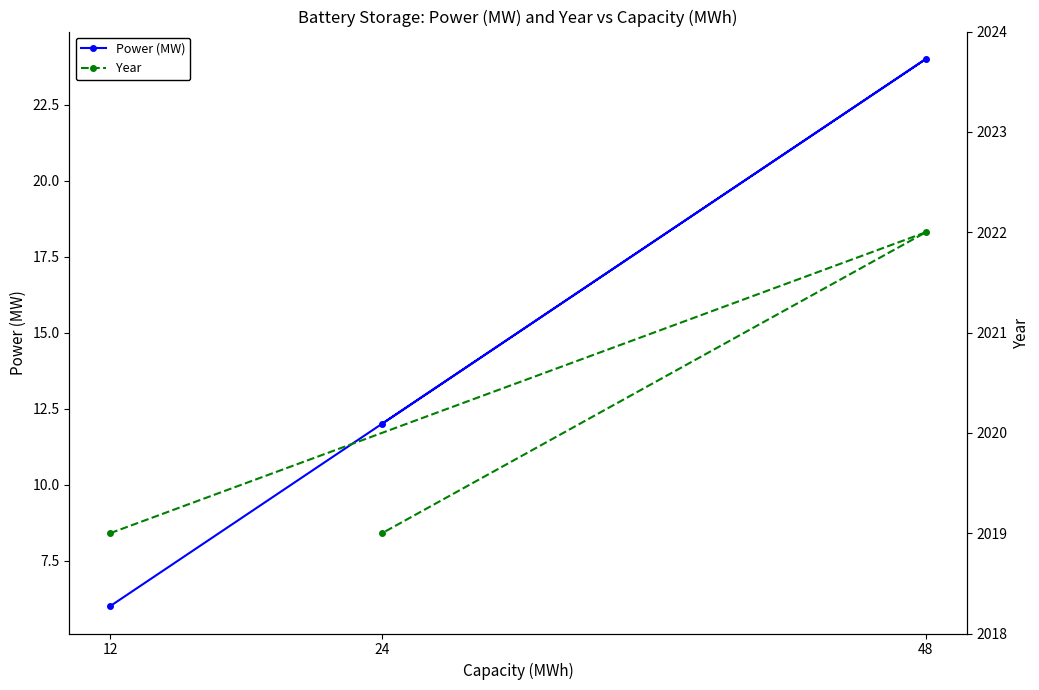

What is the difference between the maximum and second lowest values in the Power (MW) series?

12